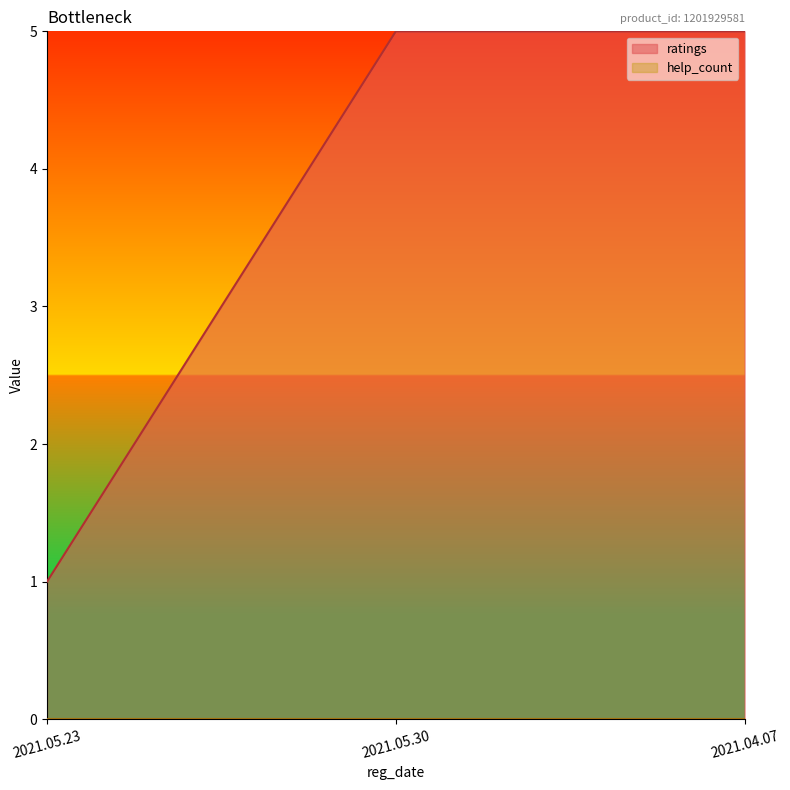

How many lines are shown in the chart?

2